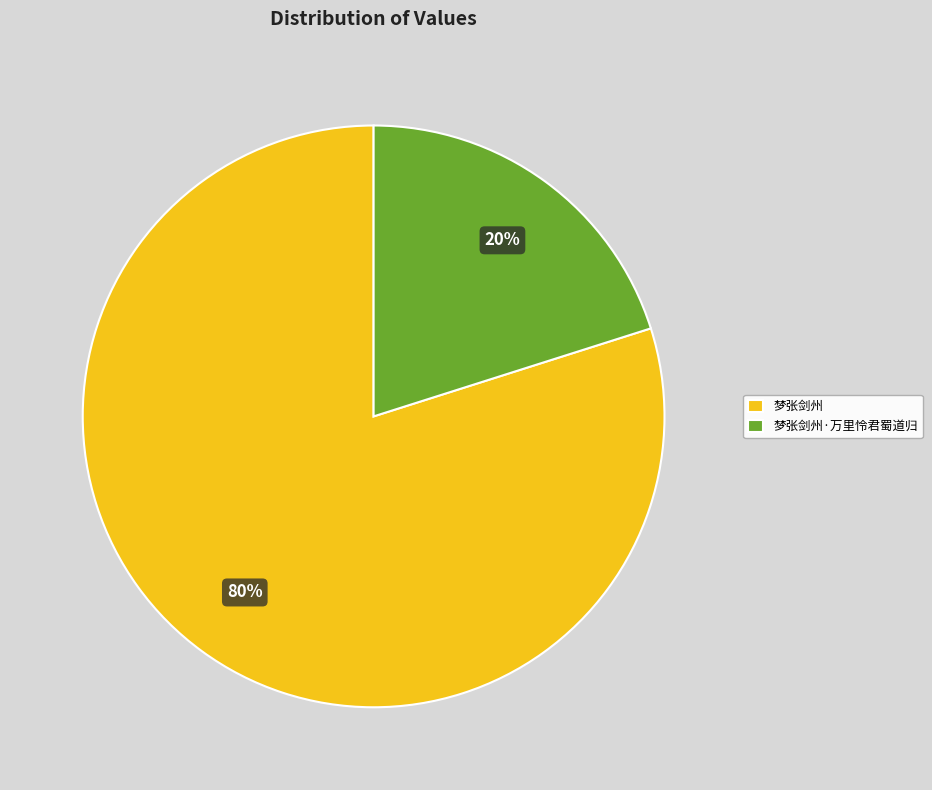

How many segments does this pie chart have?

2